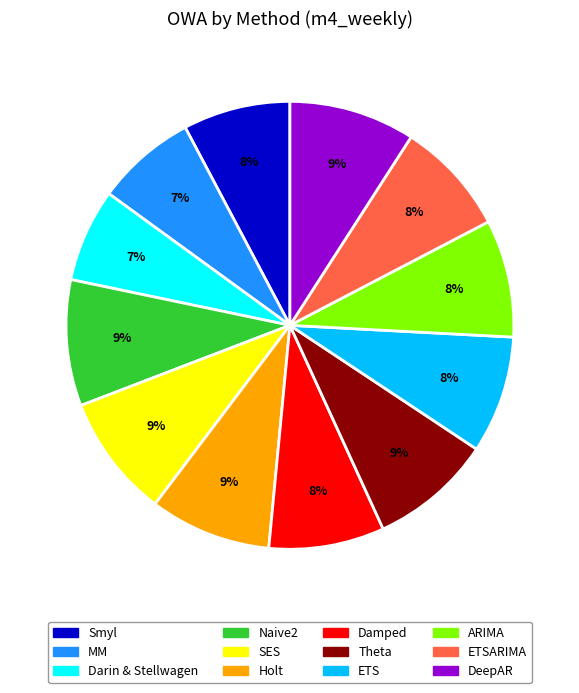

To the nearest percent, what is the average slice percentage?

8%